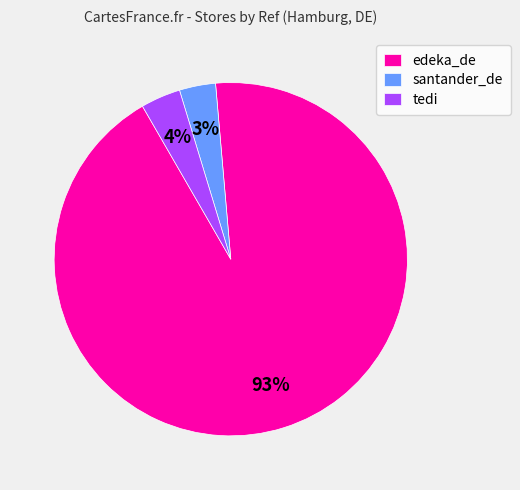

Is the sum of tedi and santander_de greater than half?

No